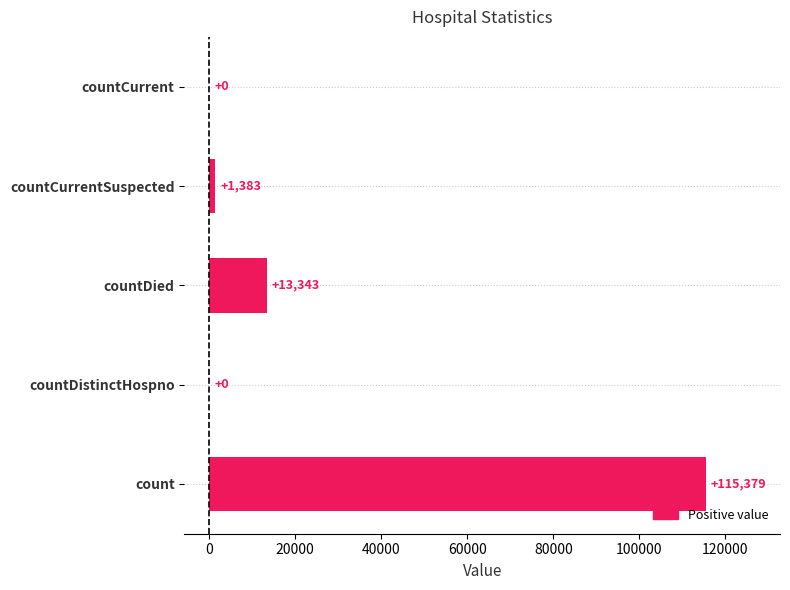

What is the sum of the values at countDied and countCurrentSuspected?

14726